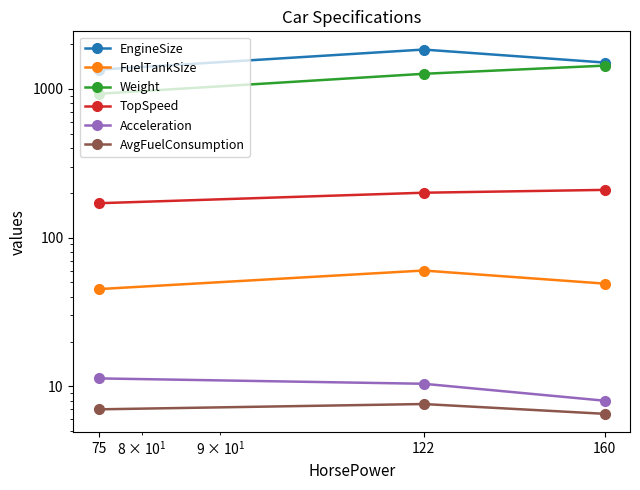

Read the TopSpeed value at 75.

170.0